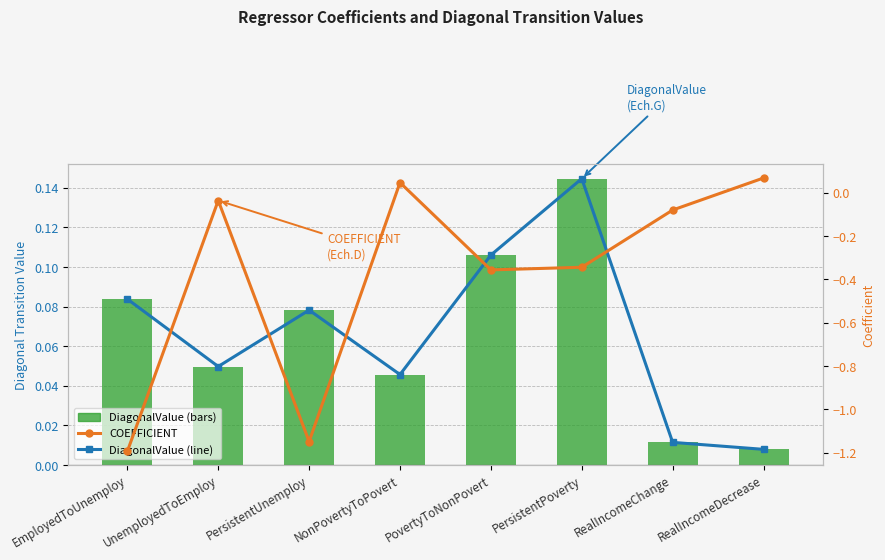

What is the sum of all DiagonalValue (line) values?

0.5